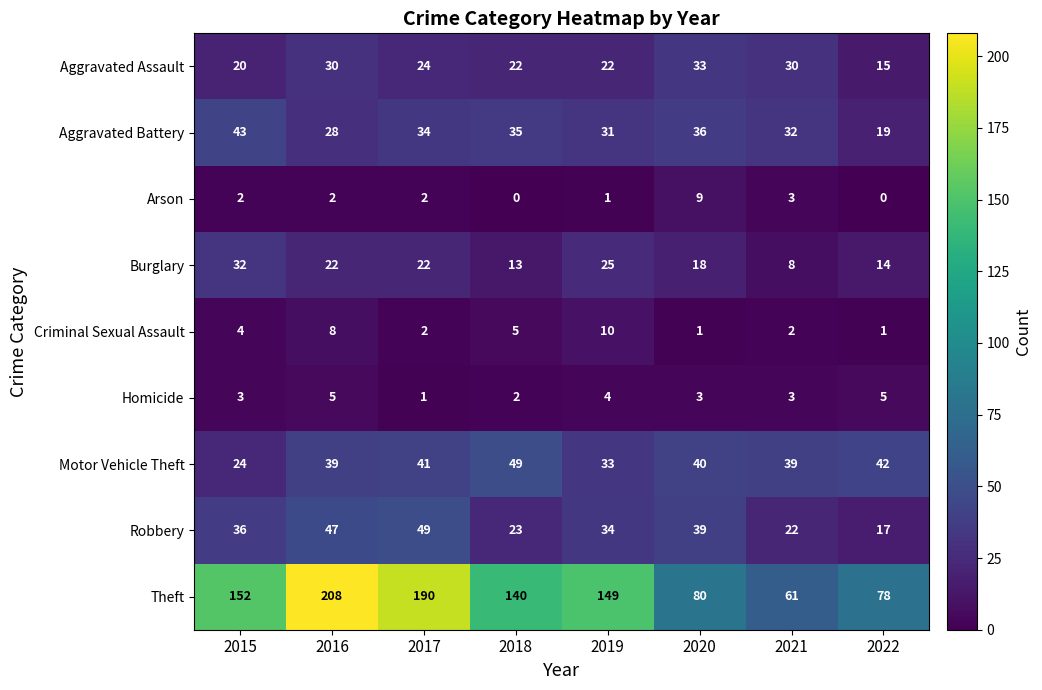

At how many categories does at least one series exceed 92?

5